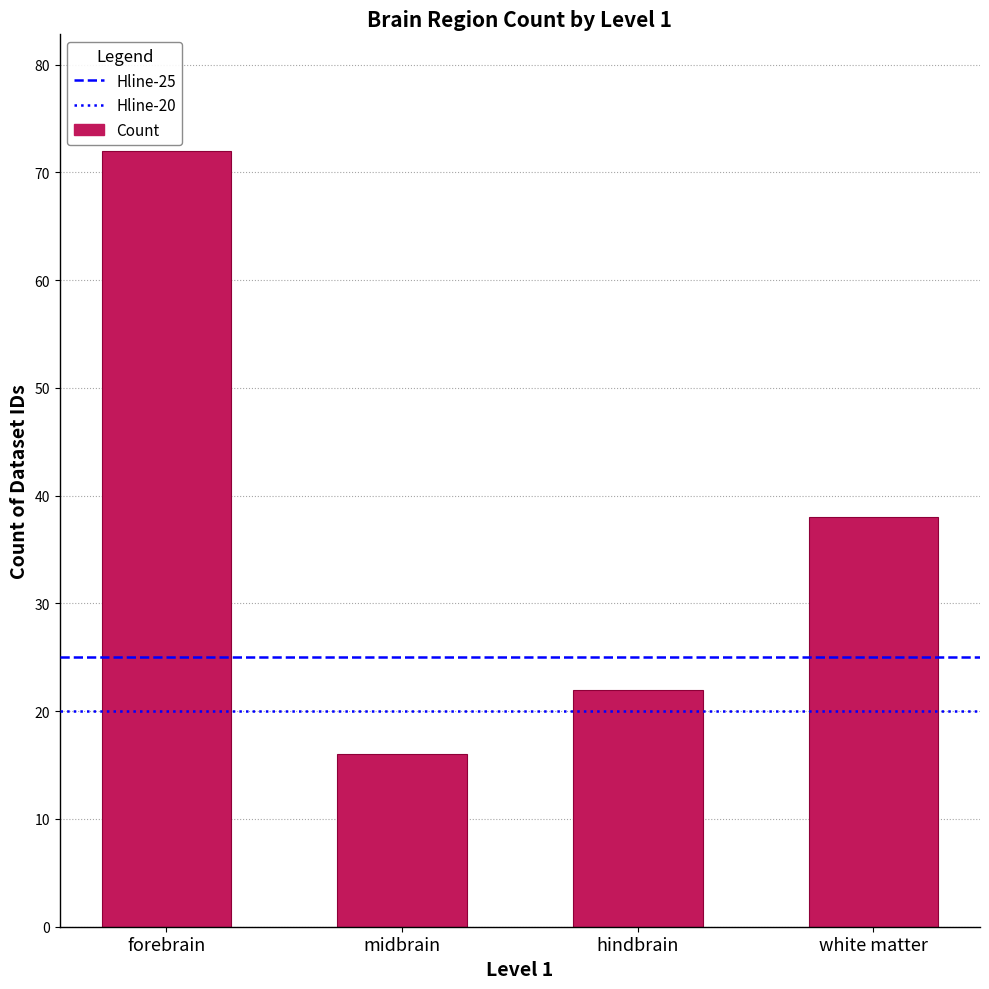

Are the bars grouped side by side (vs. stacked)?

No